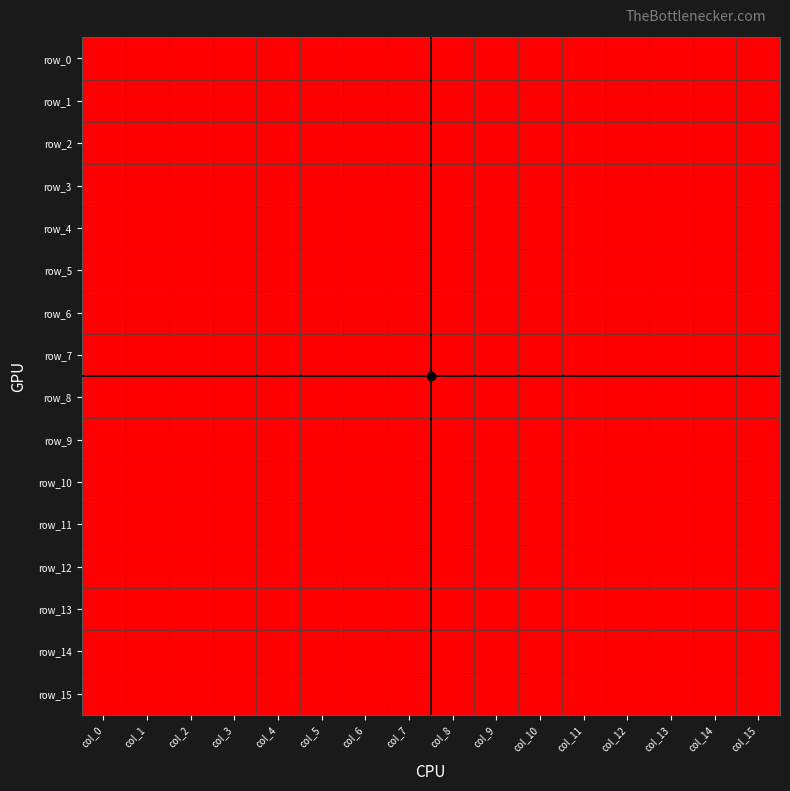

At which category is the sum across all series the highest?

col_0